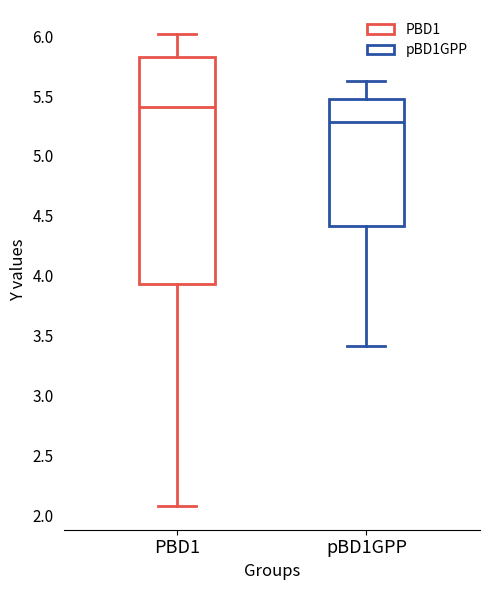

Where is the lower edge of the box for pBD1GPP on the y-axis? The values are not printed on the chart, so give them approximately, as read against the axis.

4.40